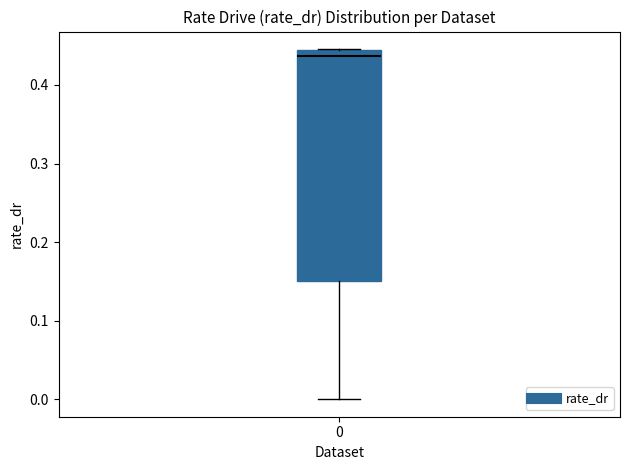

Where is the upper edge of the box at x = 0 on the y-axis? The values are not printed on the chart, so give them approximately, as read against the axis.

0.44